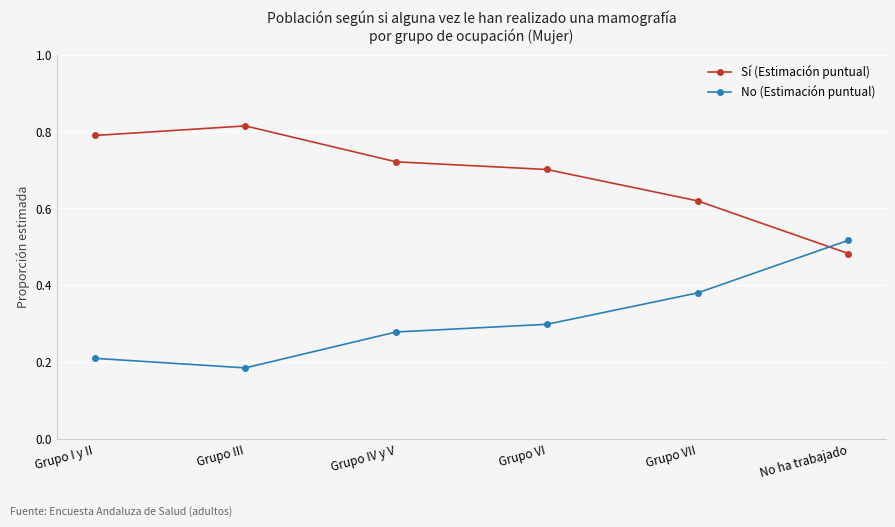

Where do No (Estimación puntual) and Sí (Estimación puntual) first cross each other?

Grupo VII and No ha trabajado